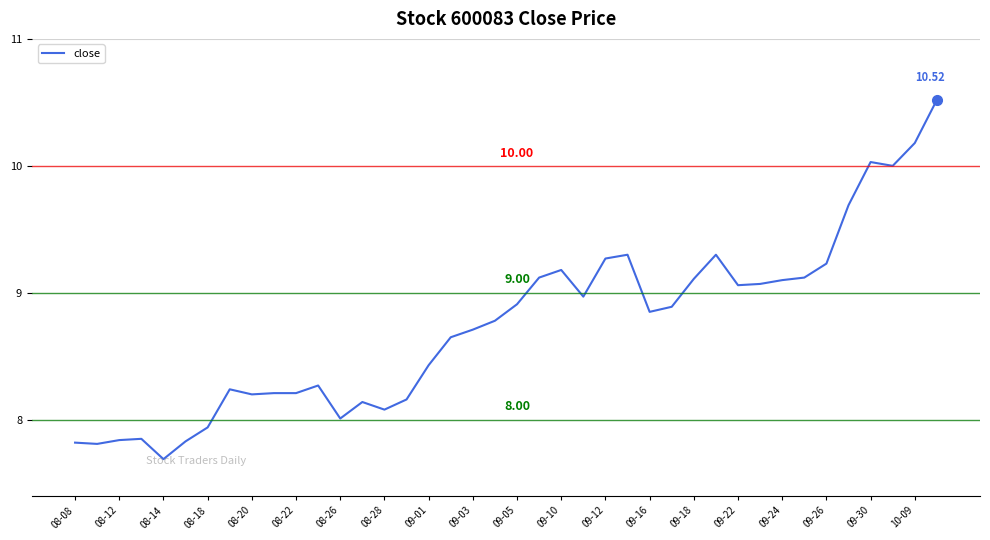

Does the chart display data point markers on the line(s)?

No